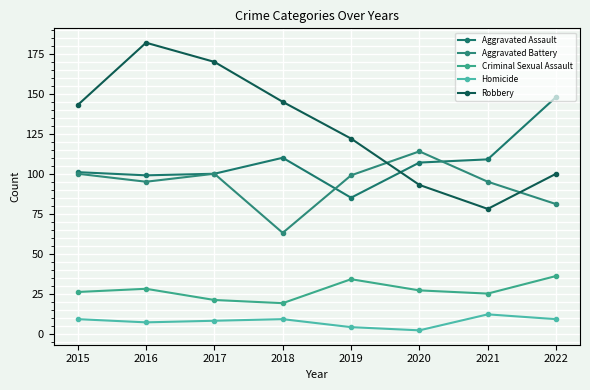

Reading right to left, transcribe all the data shown in this chart.

Aggravated Assault: 148	109	107	85	110	100	99	101
Aggravated Battery: 81	95	114	99	63	100	95	100
Criminal Sexual Assault: 36	25	27	34	19	21	28	26
Homicide: 9	12	2	4	9	8	7	9
Robbery: 100	78	93	122	145	170	182	143